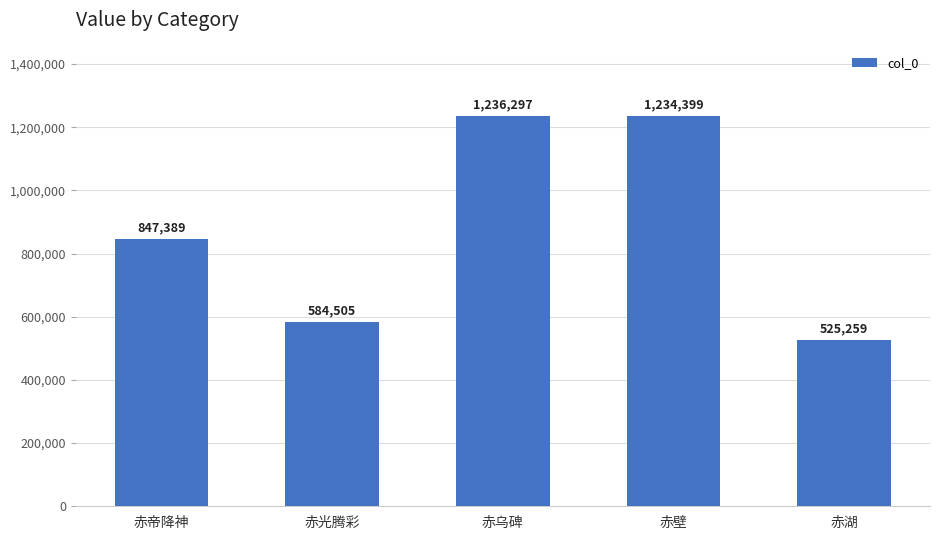

What is the label of the 2nd bar from the right?

赤壁